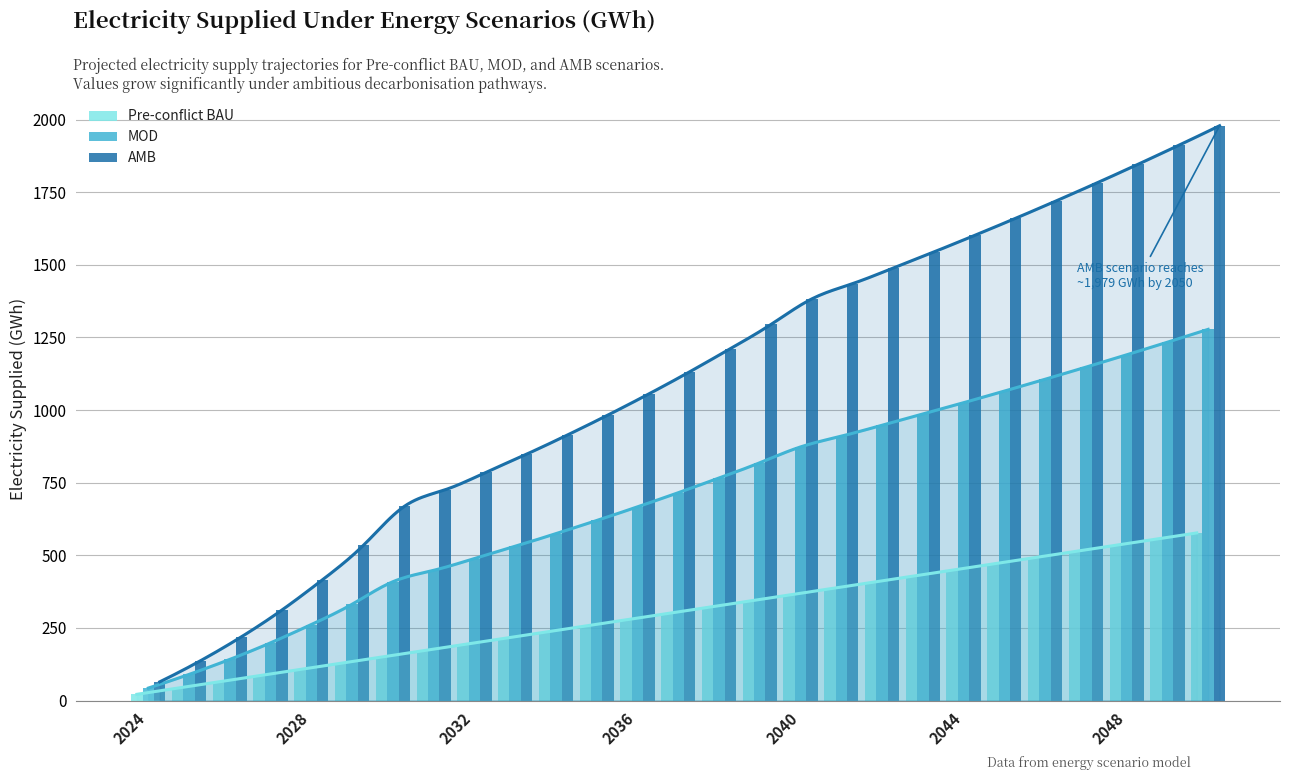

The MOD series shows 546.2 at 26. True or false?

False